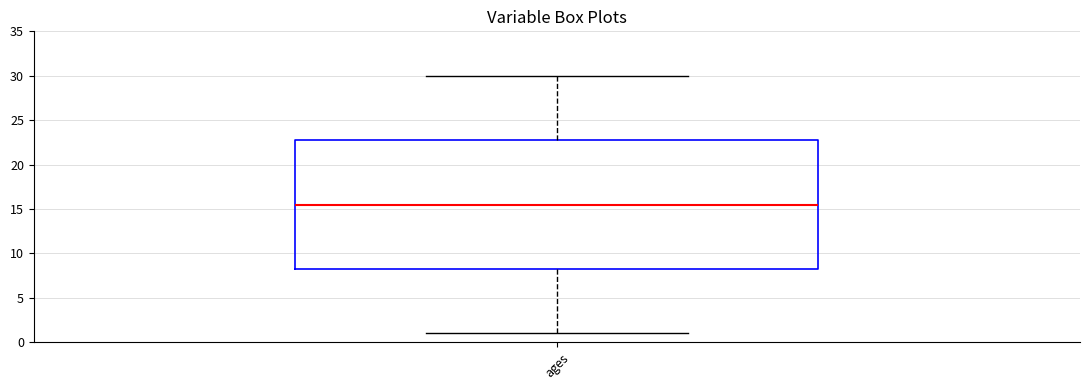

Transcribe this box plot: give where the median line is, the range the box spans, and where the two whiskers end, as read against the y-axis. The values are not printed on the chart, so give them approximately, as read against the axis.

median 15.5, box 8.5 to 23.0, whiskers 1.0 to 30.0